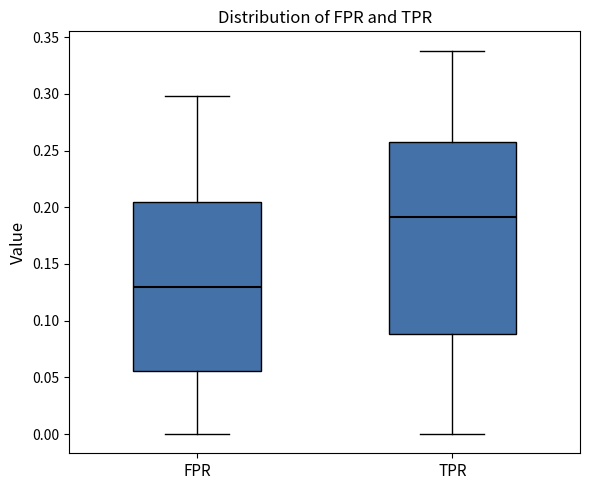

Where does the upper whisker of the box for FPR end on the y-axis? The values are not printed on the chart, so give them approximately, as read against the axis.

0.300